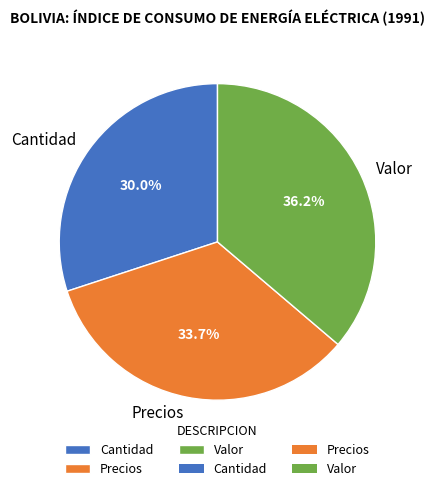

What percentage do Valor and Cantidad together represent?

66.3%